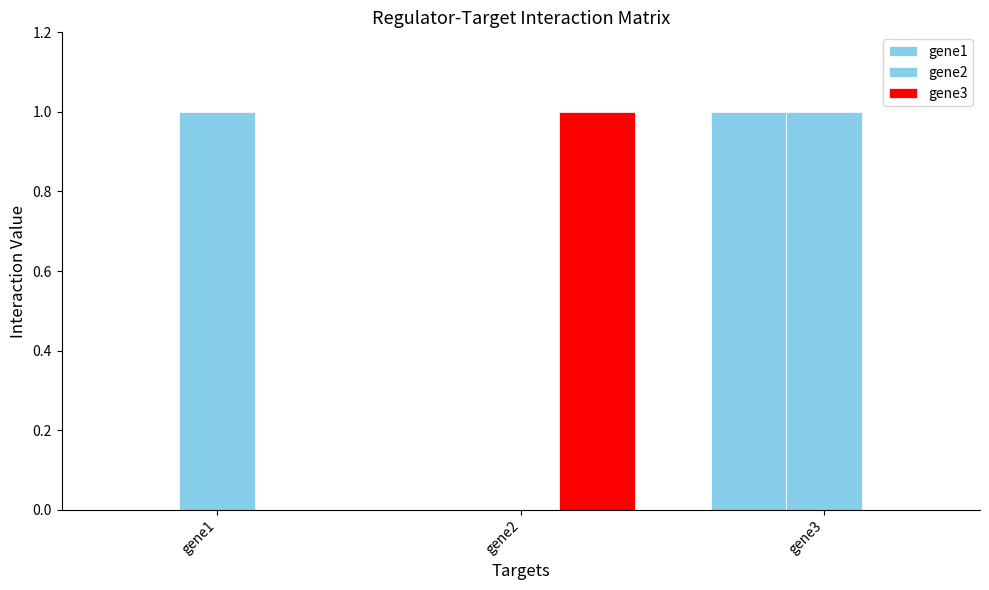

Between gene1 and gene3, which is larger?

gene3